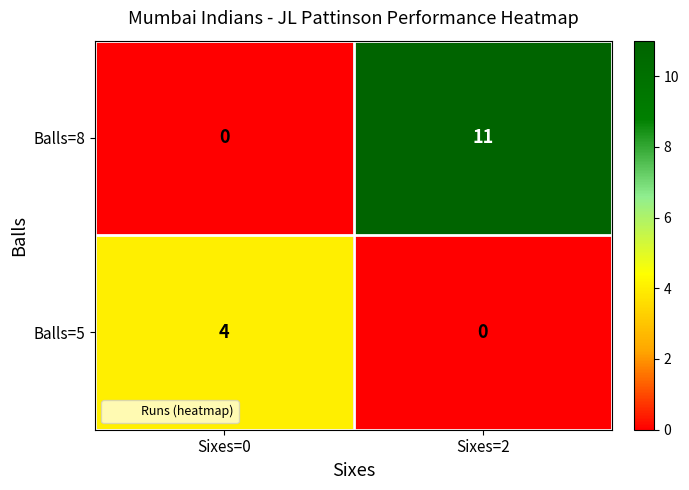

Which series changed the most between Sixes=0 and Sixes=2?

Balls=8